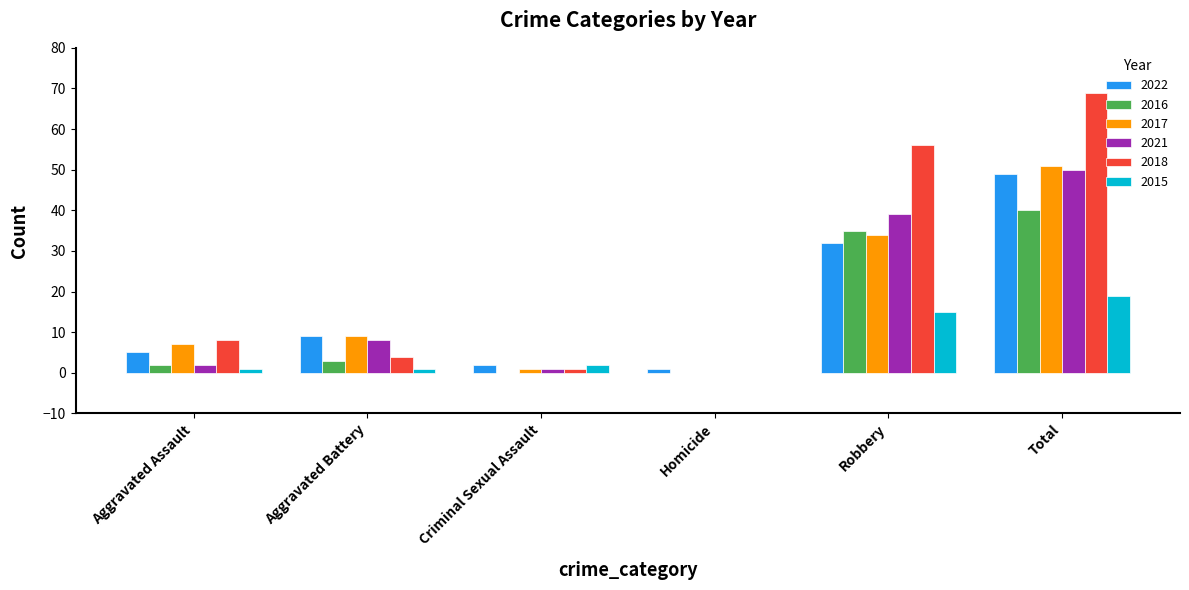

What is the difference between the 2015 values at Homicide and Robbery?

15